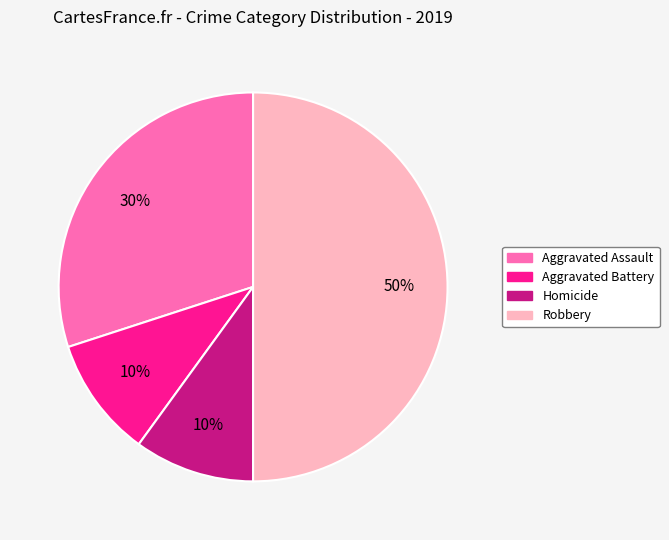

Approximately how many times larger is the value at Aggravated Assault compared to Robbery?

0.6